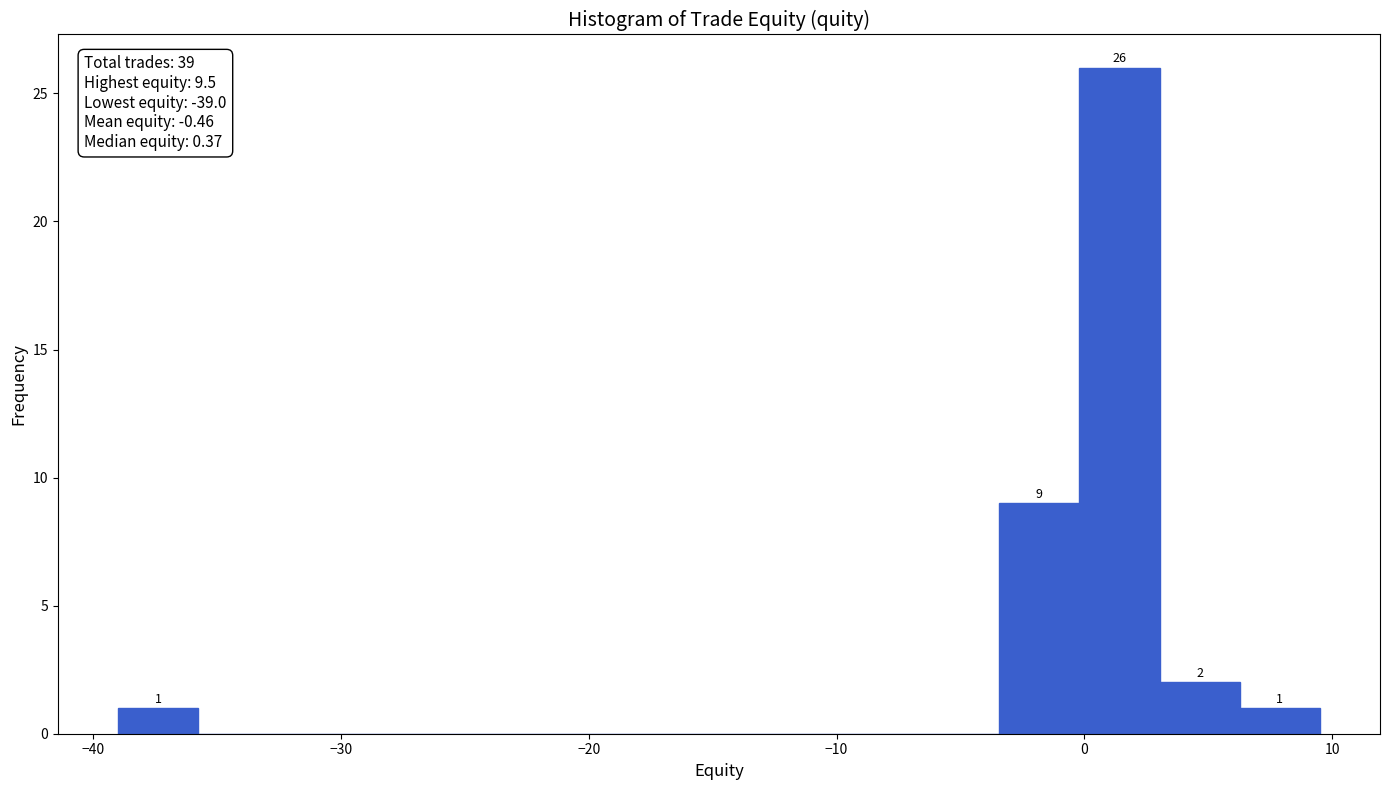

Read against the x-axis, roughly where is the centre of the tallest bar?

1